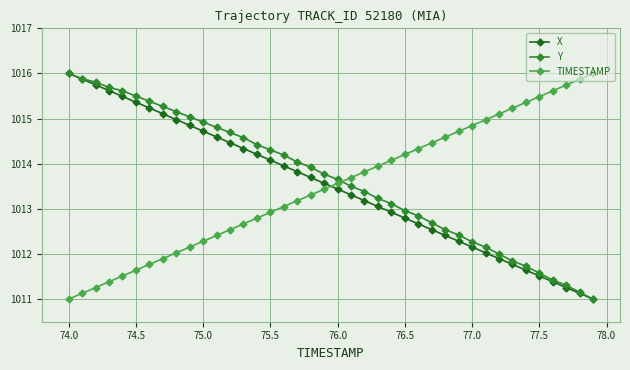

Which series ends up on top after the final intersection of TIMESTAMP and X?

TIMESTAMP